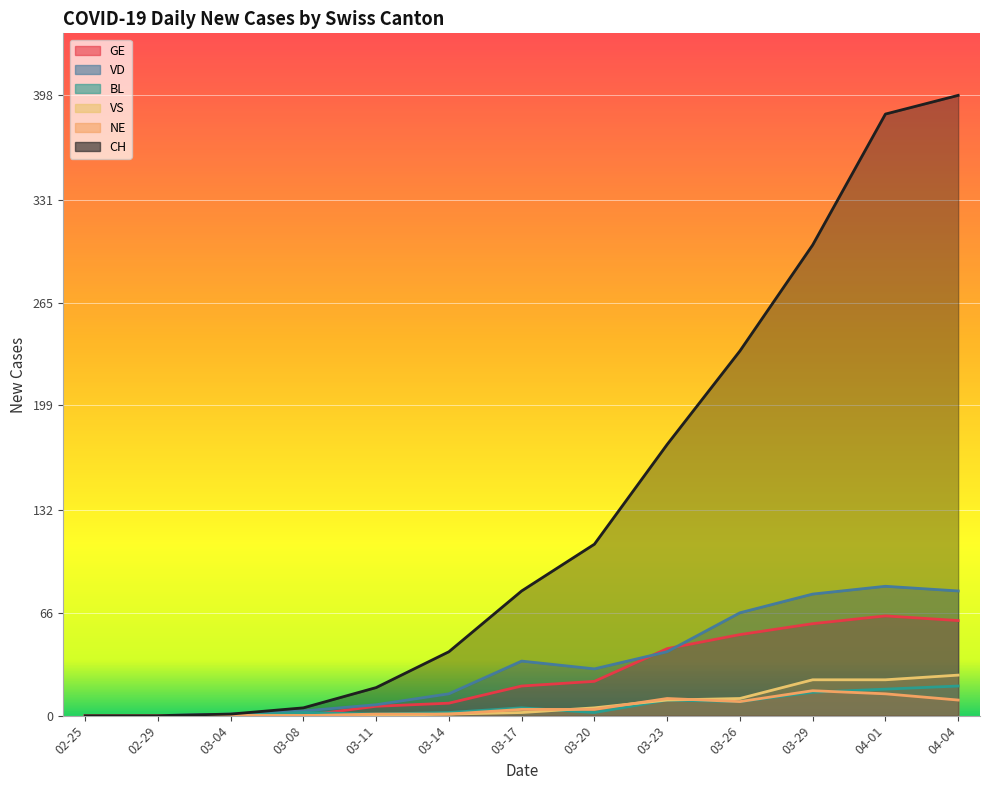

Which series has the largest total across all categories?

CH